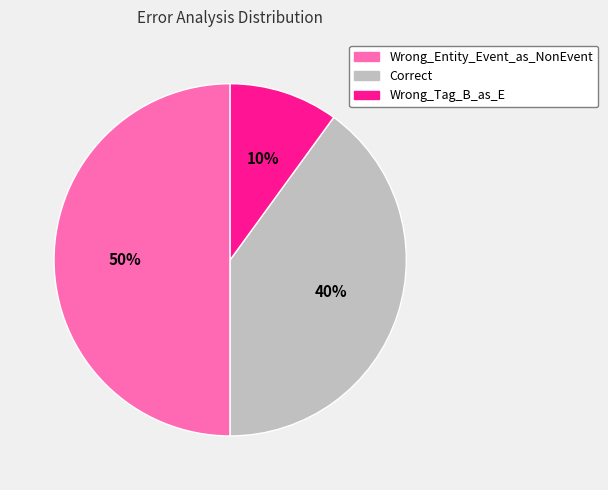

Which has a higher value, Wrong_Tag_B_as_E or Wrong_Entity_Event_as_NonEvent?

Wrong_Entity_Event_as_NonEvent